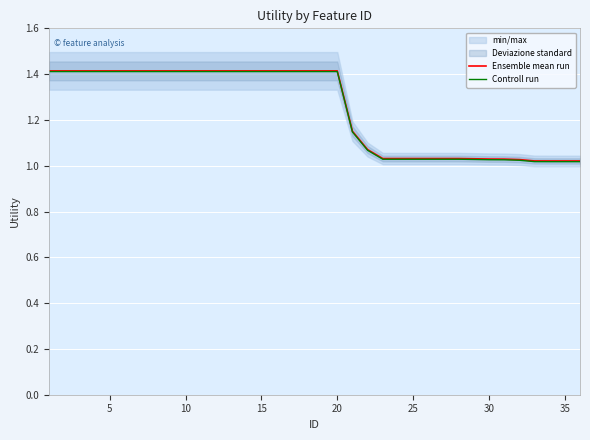

What is the greatest value displayed?

1.4